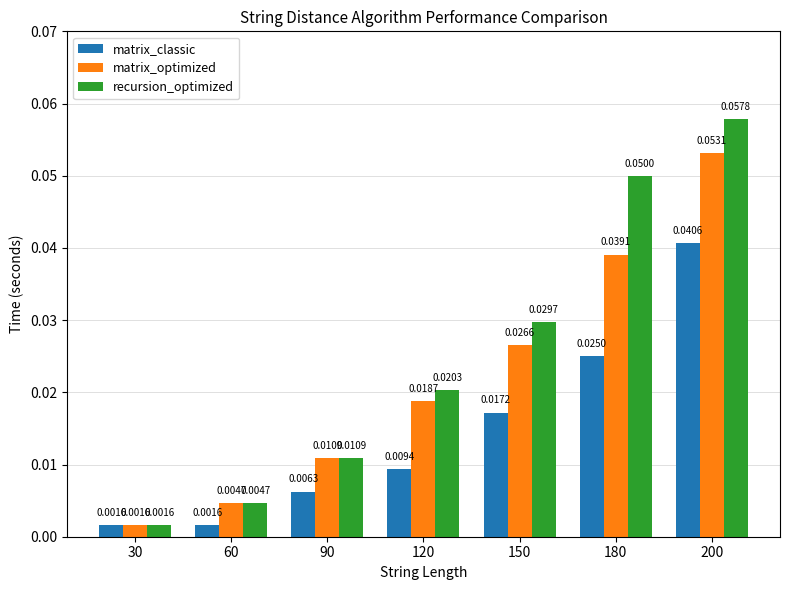

How many series are shown in this chart?

3